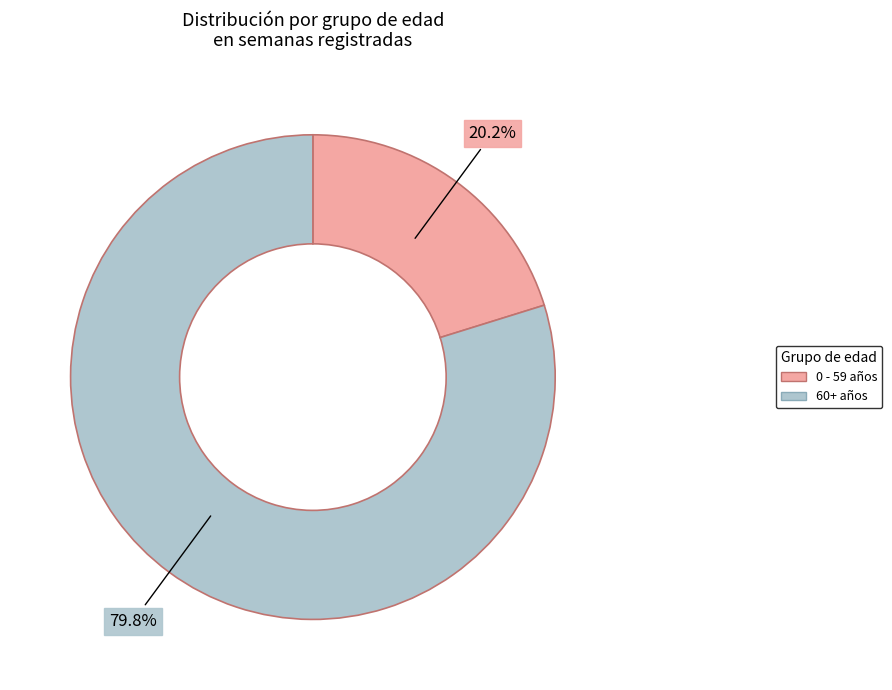

Count the number of slices in the pie.

2